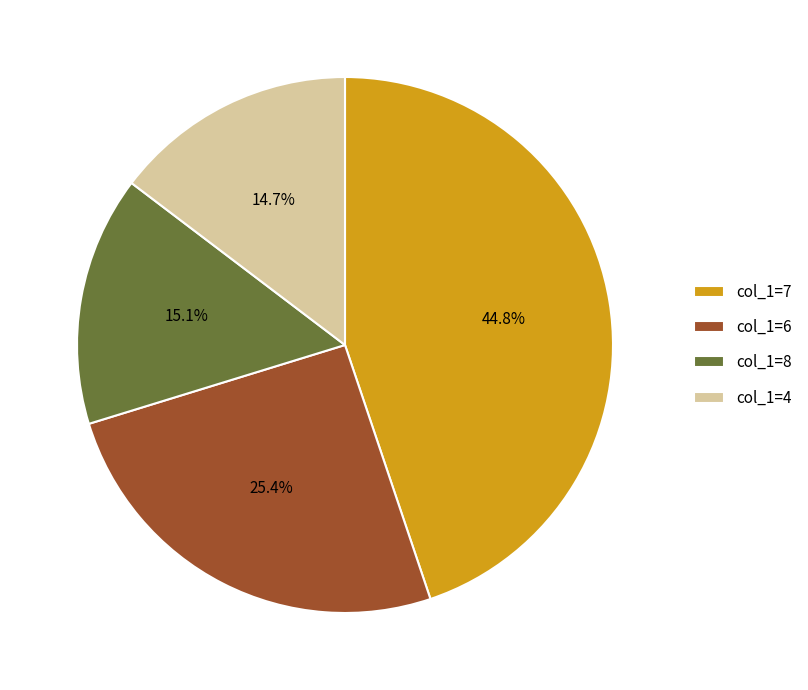

What is the total percentage of col_1=6 and col_1=7?

70.2%